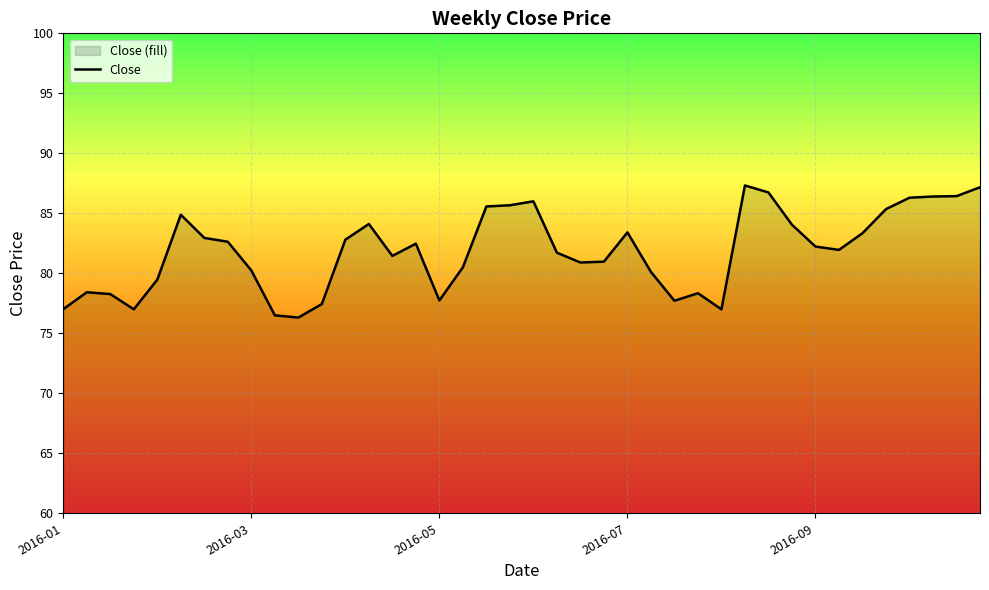

What is the maximum value shown in the chart?

87.3